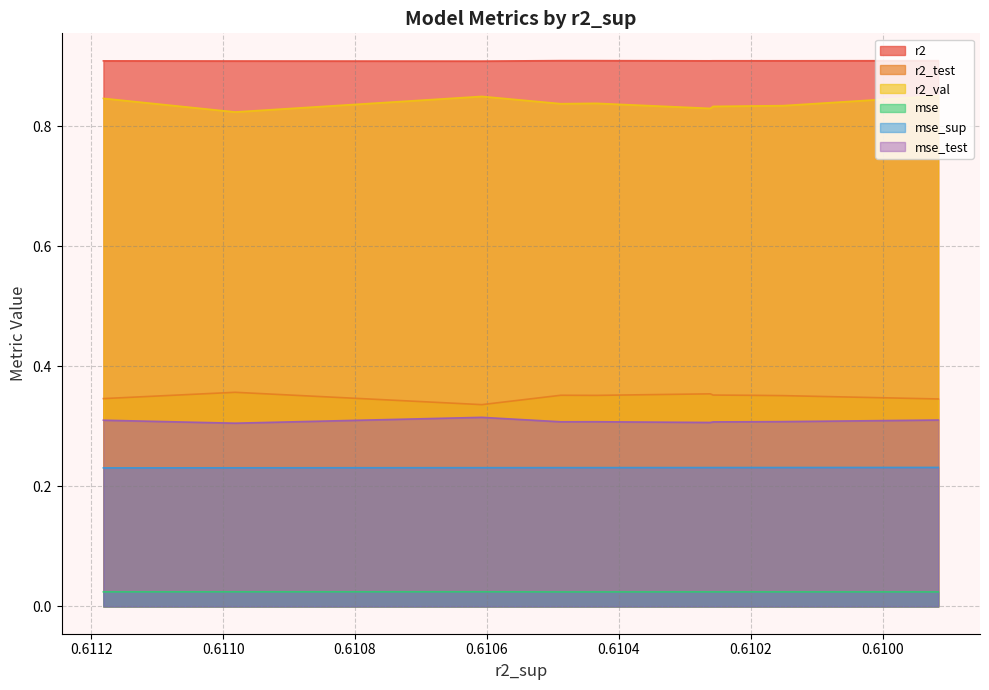

What are all the series names shown in the legend?

r2, r2_test, r2_val, mse, mse_sup, mse_test